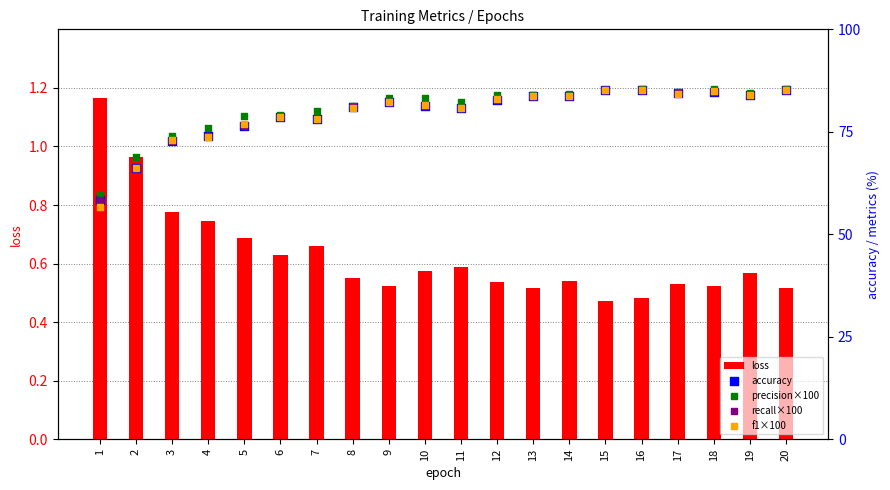

Which series contains the lowest Y value?

loss